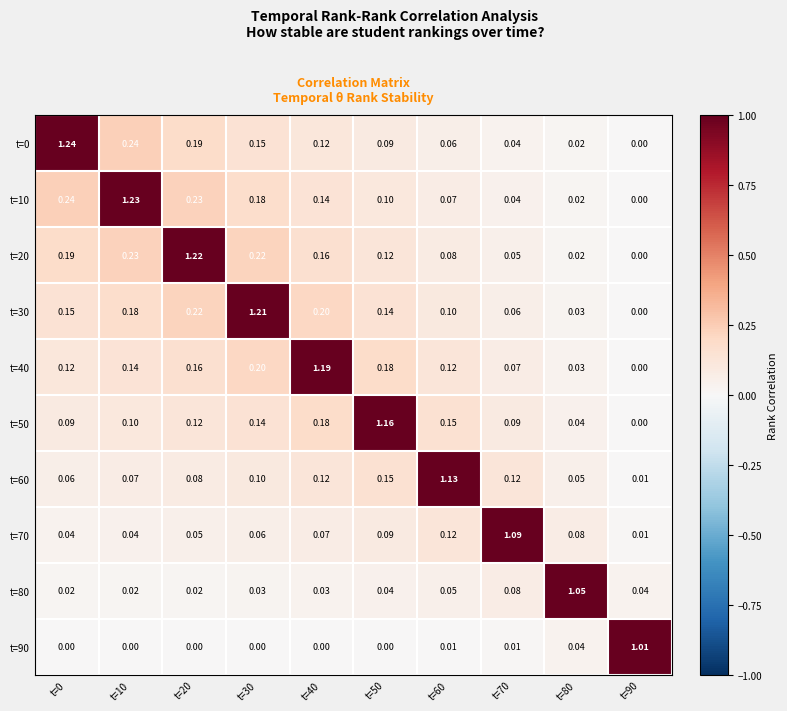

Which series has the largest range (max minus min)?

t=0